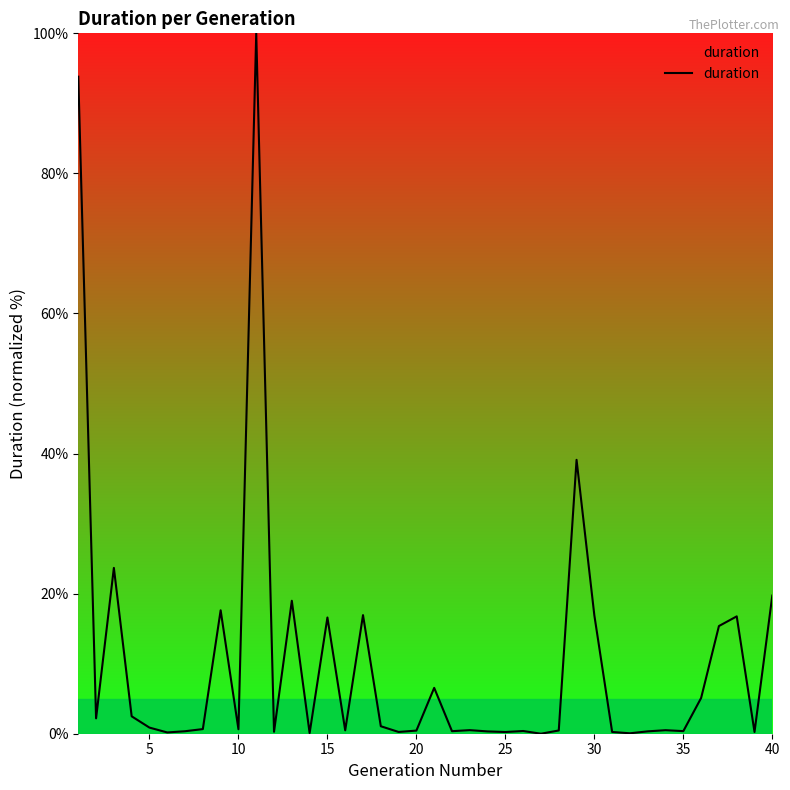

What is the greatest value displayed?

100.0